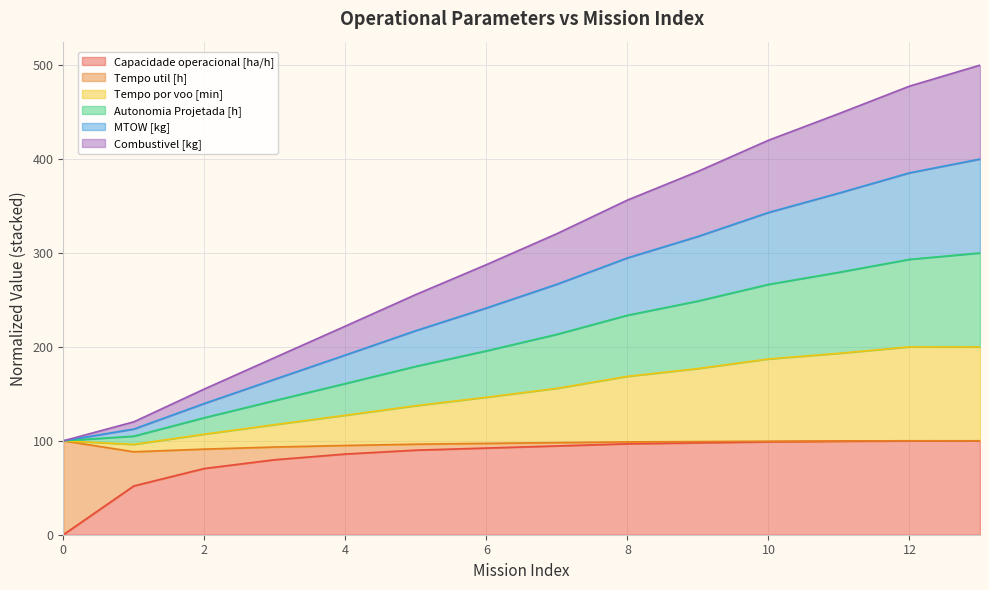

Which has a higher value, 3 or 6?

6